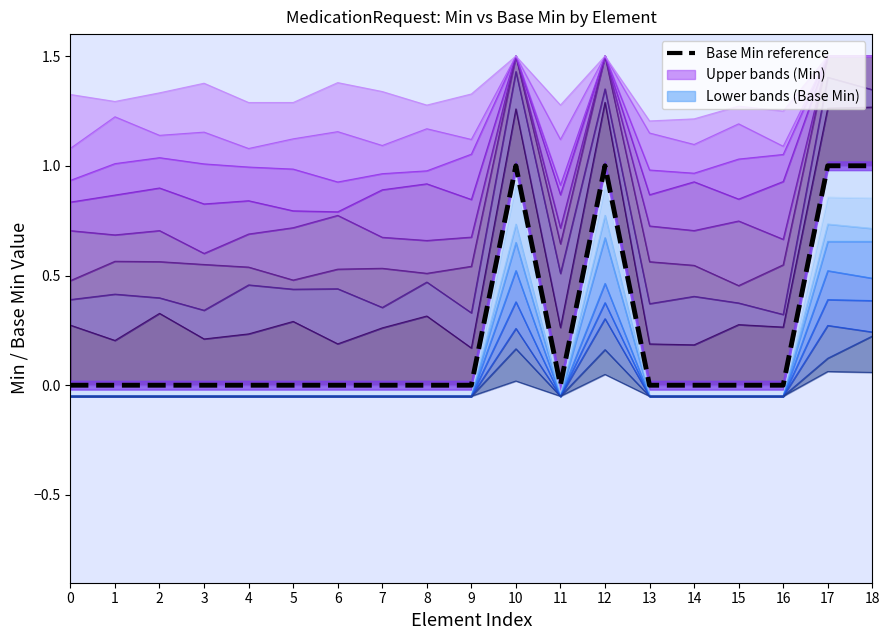

Is it true that the value at 11 is 0?

True